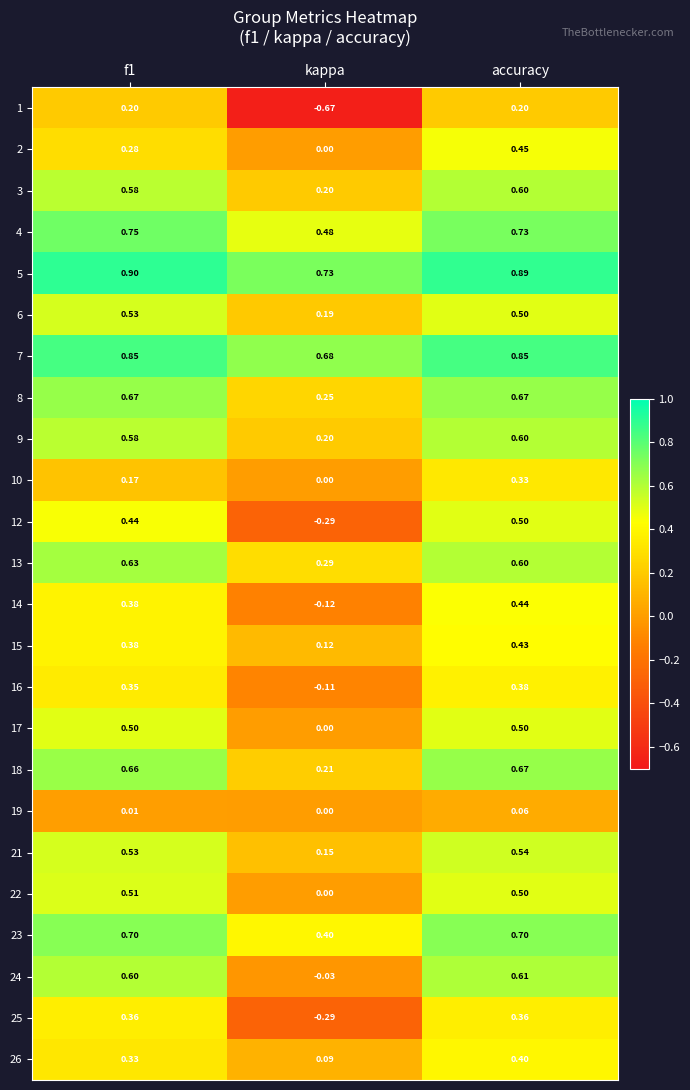

Which category has the lowest value in the 14 series?

kappa